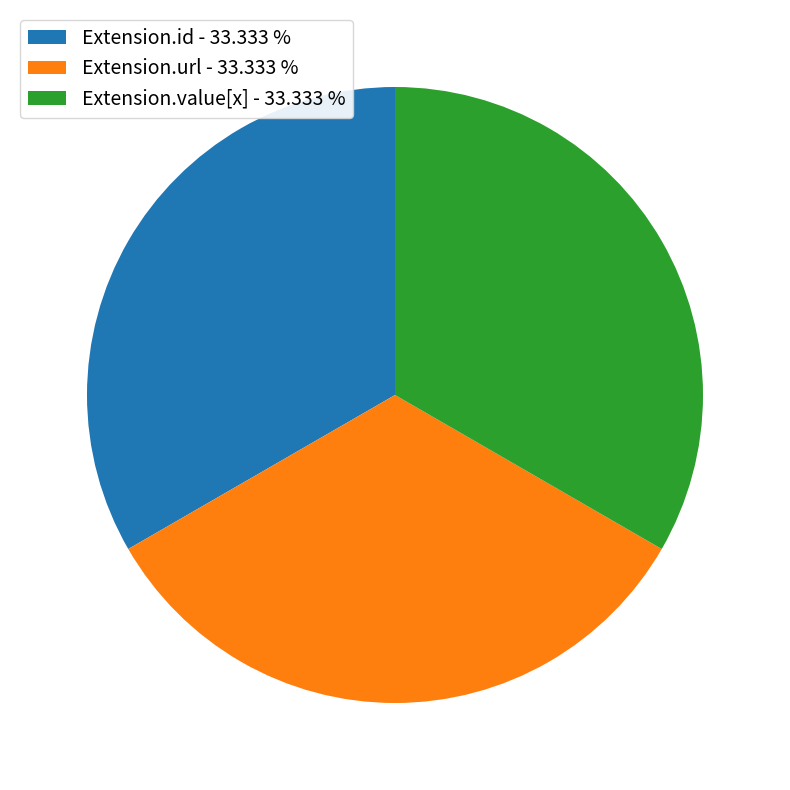

Approximately how many times larger is the value at Extension.id - 33.333 % compared to Extension.value[x] - 33.333 %?

1.0